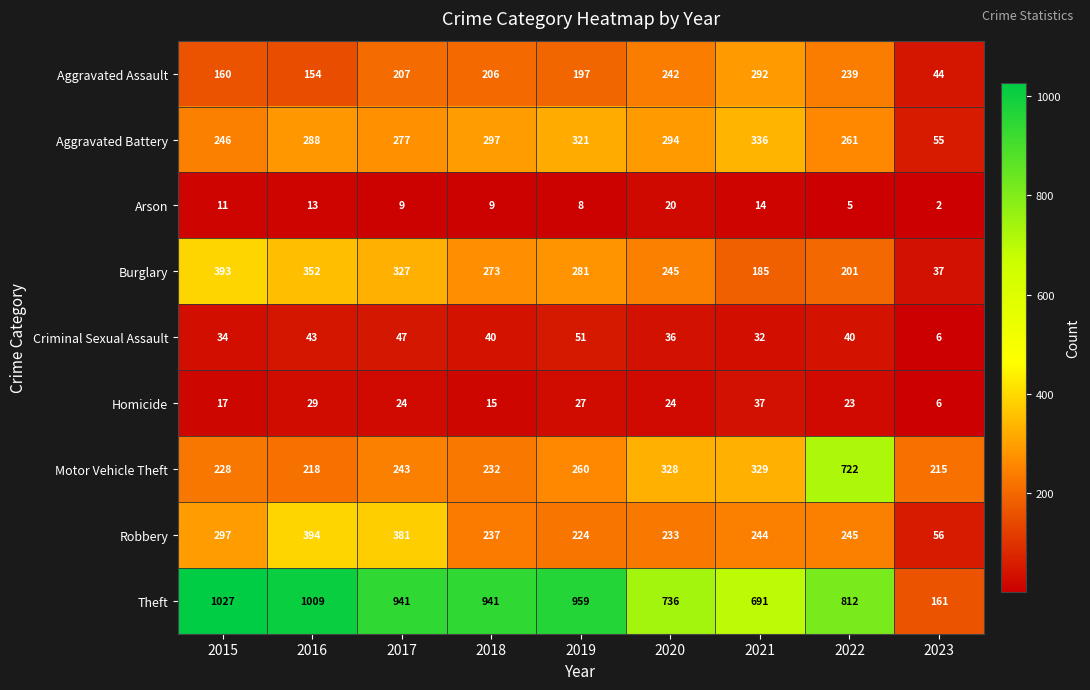

Which category has the lowest value across all series?

2023